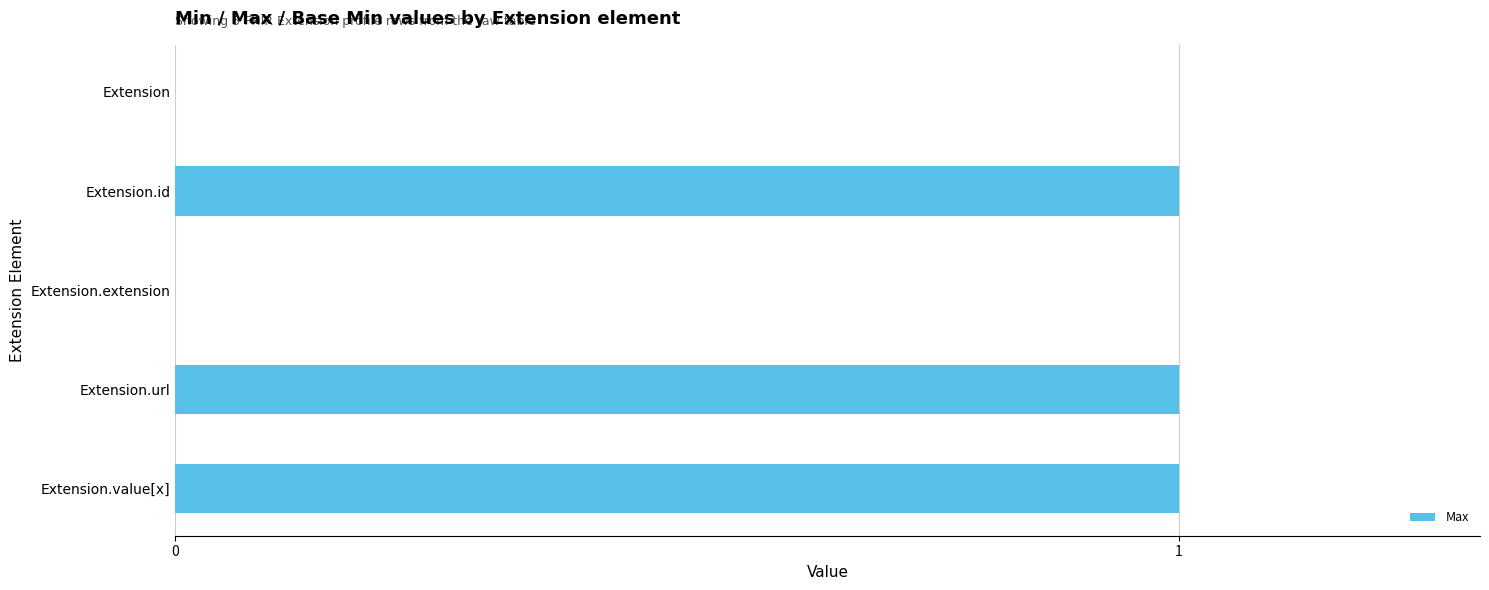

Reading top to bottom, extract all data points from this chart.

Extension=0	Extension.id=1	Extension.extension=0	Extension.url=1	Extension.value[x]=1